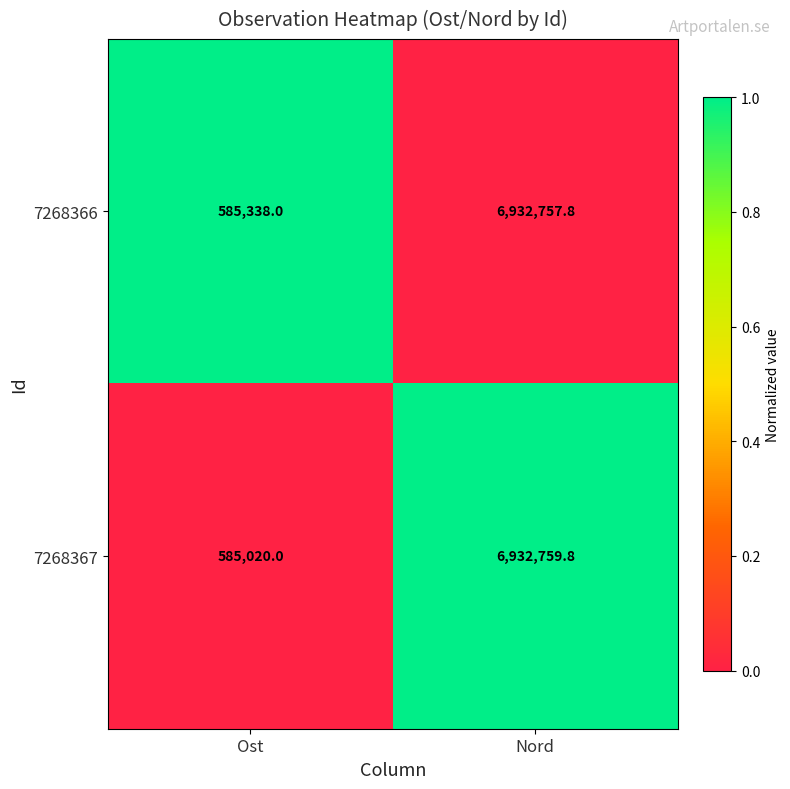

List the series in order of their peak value, highest first.

7268367, 7268366